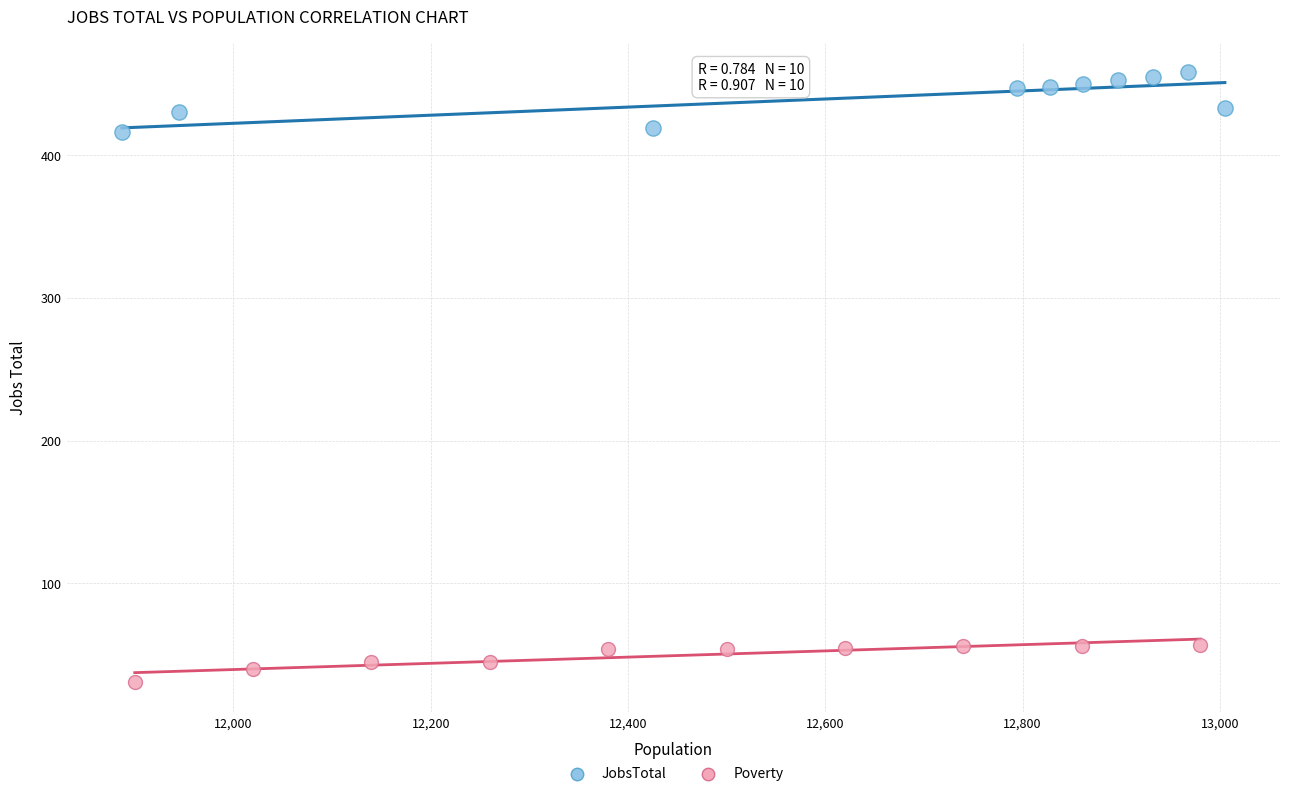

Which series contains the highest Y value?

JobsTotal